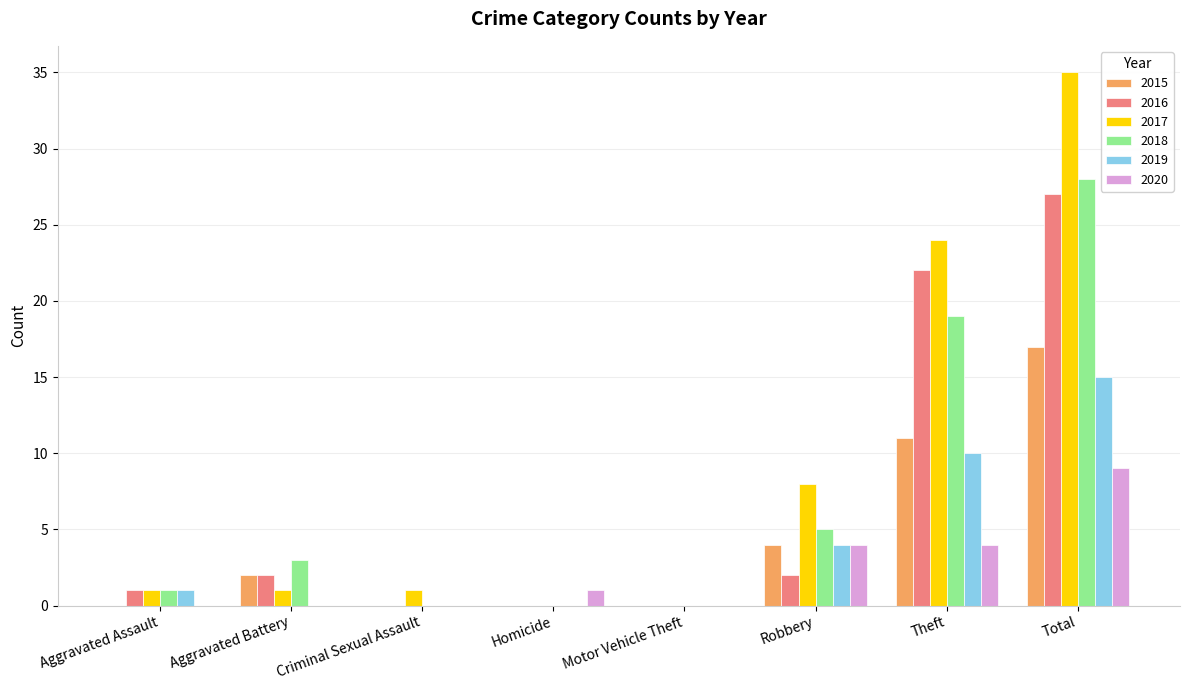

How many data points does each series have?

8